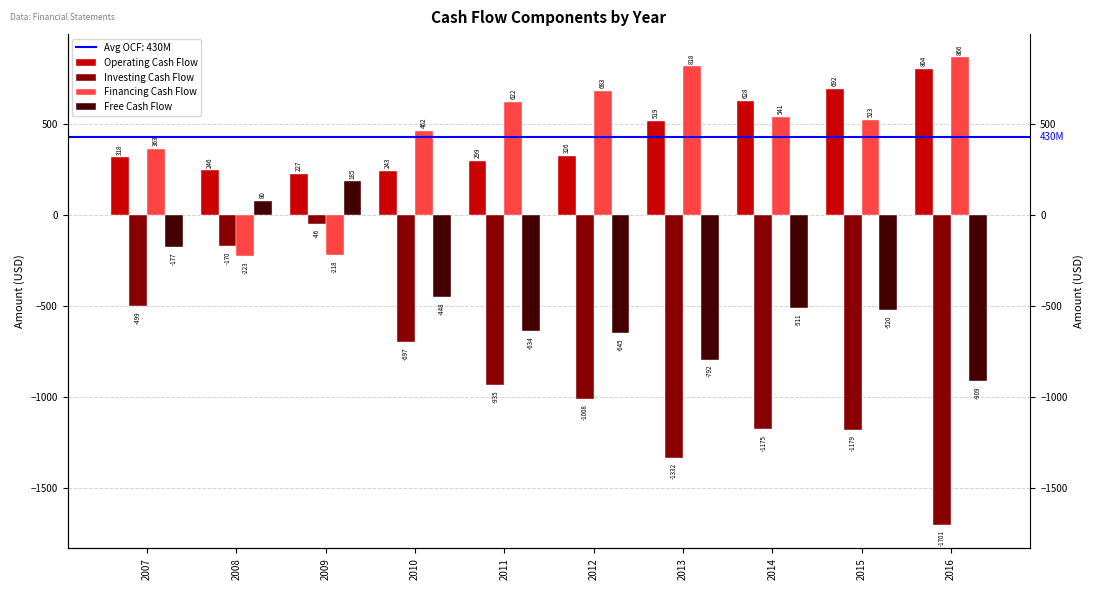

What is the highest value of the Investing Cash Flow series?

-45.7